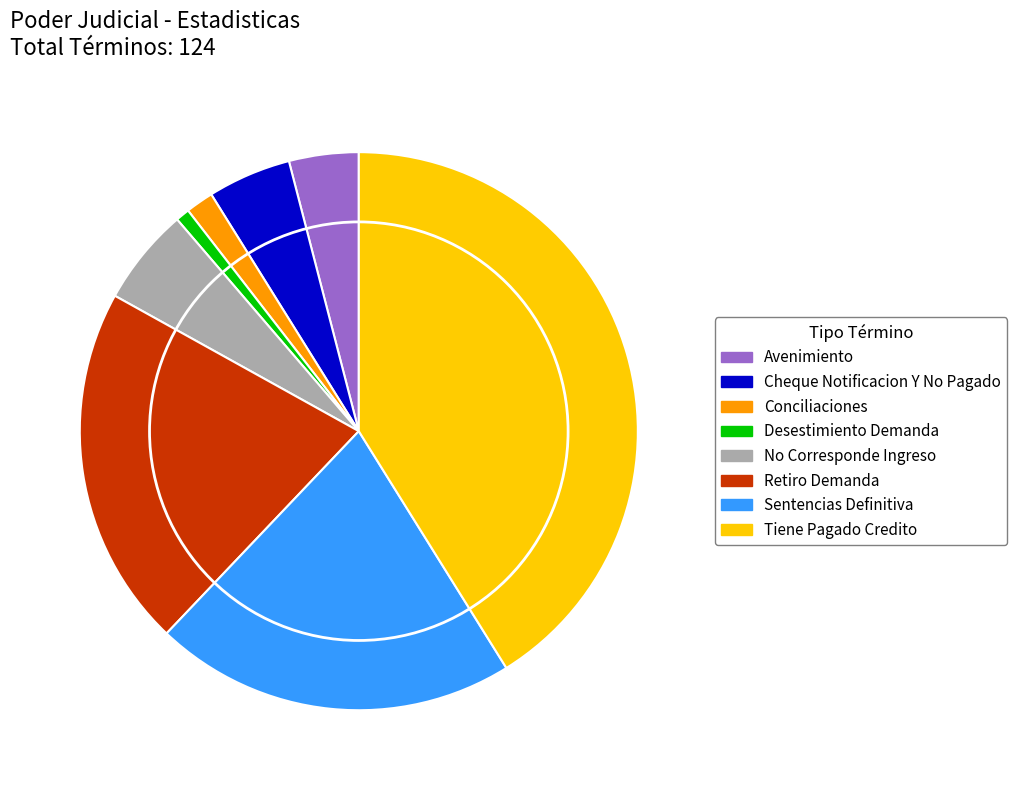

How many segments does this pie chart have?

8